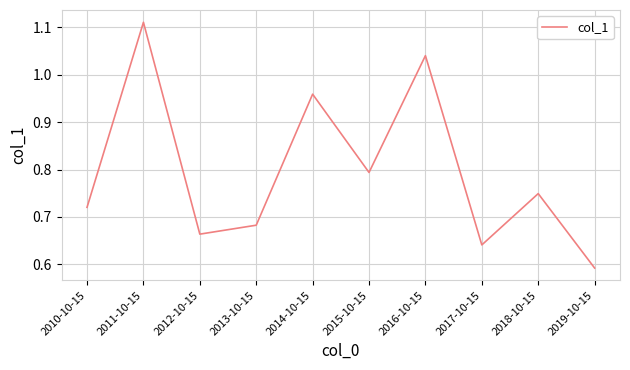

Does the chart have visible grid lines?

Yes